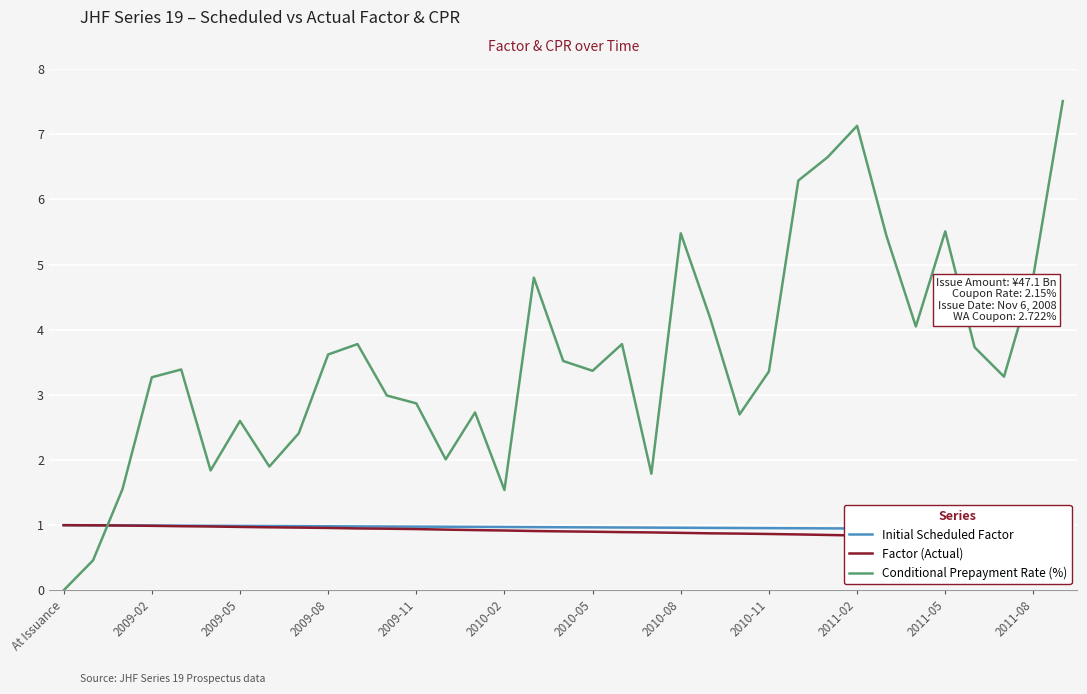

The Conditional Prepayment Rate (%) series shows 3.1 at 2011-08. True or false?

False